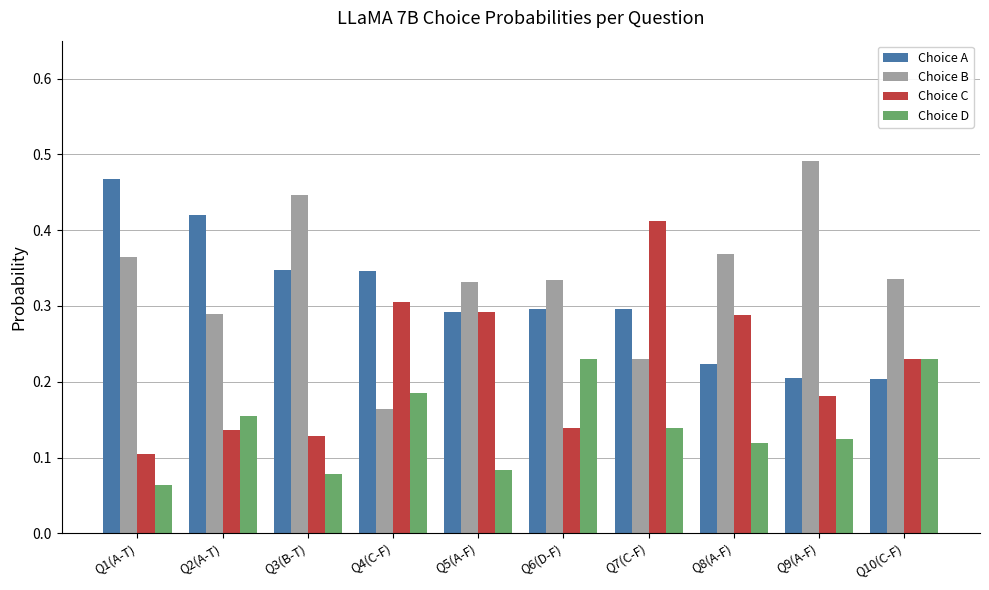

Is the value of Choice B at Q8(A-F) greater than the value of Choice C at Q1(A-T)?

Yes